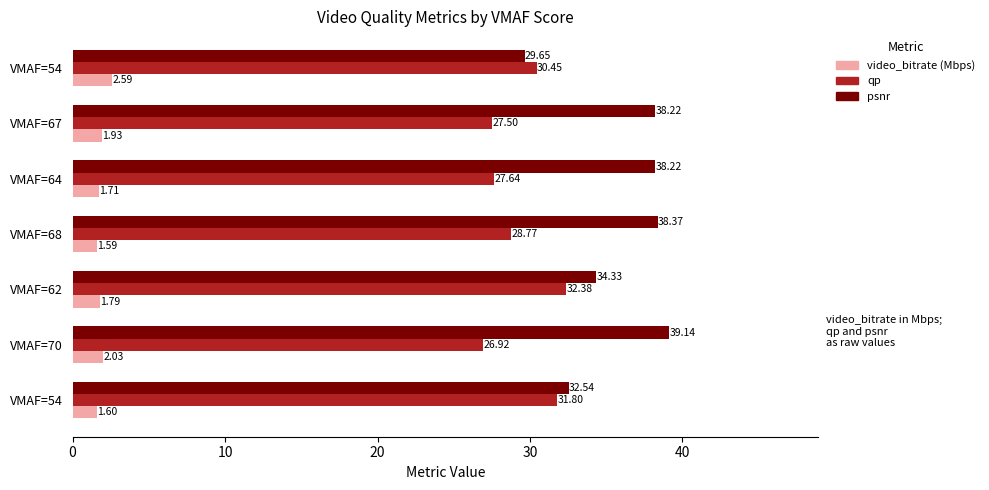

Reading left to right, transcribe all the data shown in this chart.

video_bitrate (Mbps): 1.6	2.0	1.8	1.6	1.7	1.9	2.6
qp: 31.8	26.9	32.4	28.8	27.6	27.5	30.4
psnr: 32.5	39.1	34.3	38.4	38.2	38.2	29.7